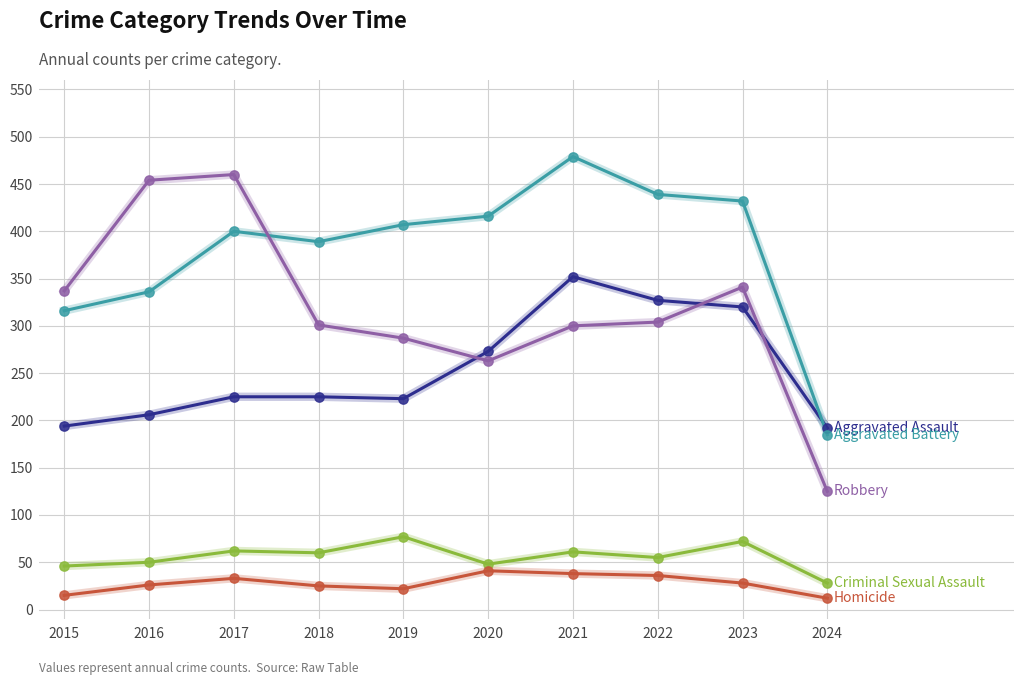

At which category is the sum across all series the highest?

2021